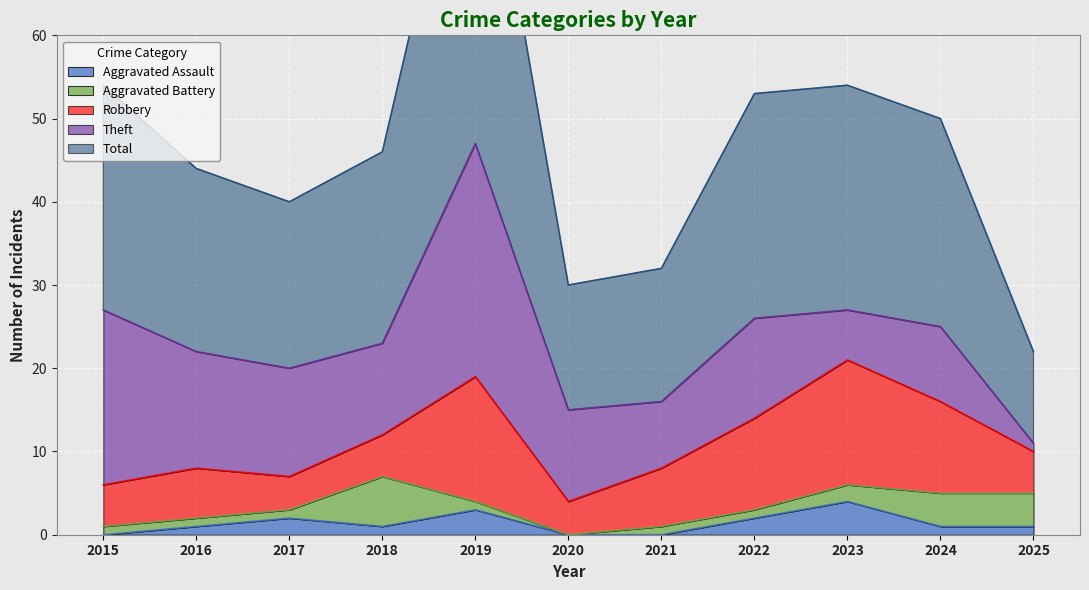

What are all the series names shown in the legend?

Aggravated Assault, Aggravated Battery, Robbery, Theft, Total